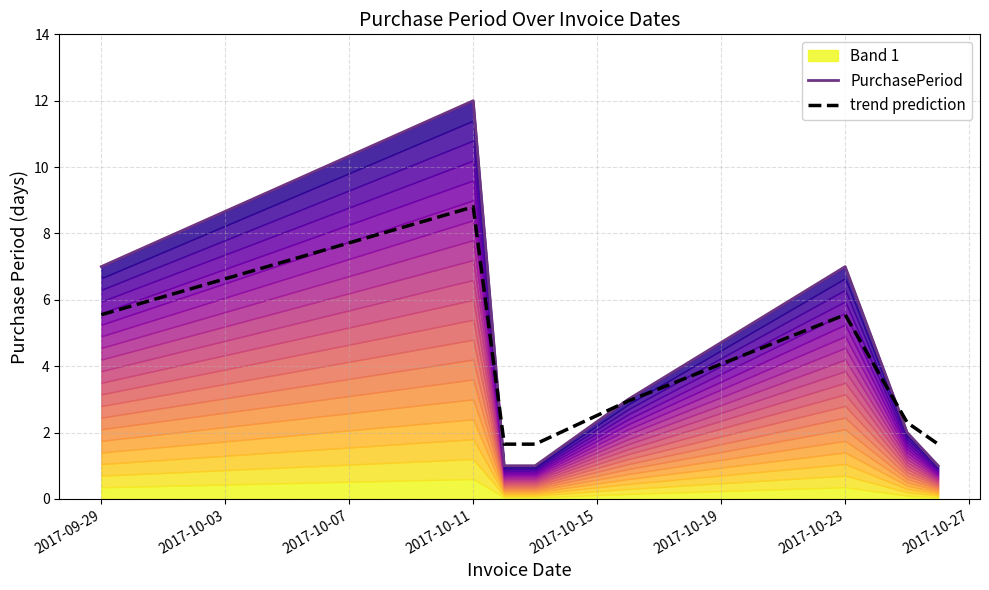

At which label does trend prediction first exceed 2?

2017-09-29